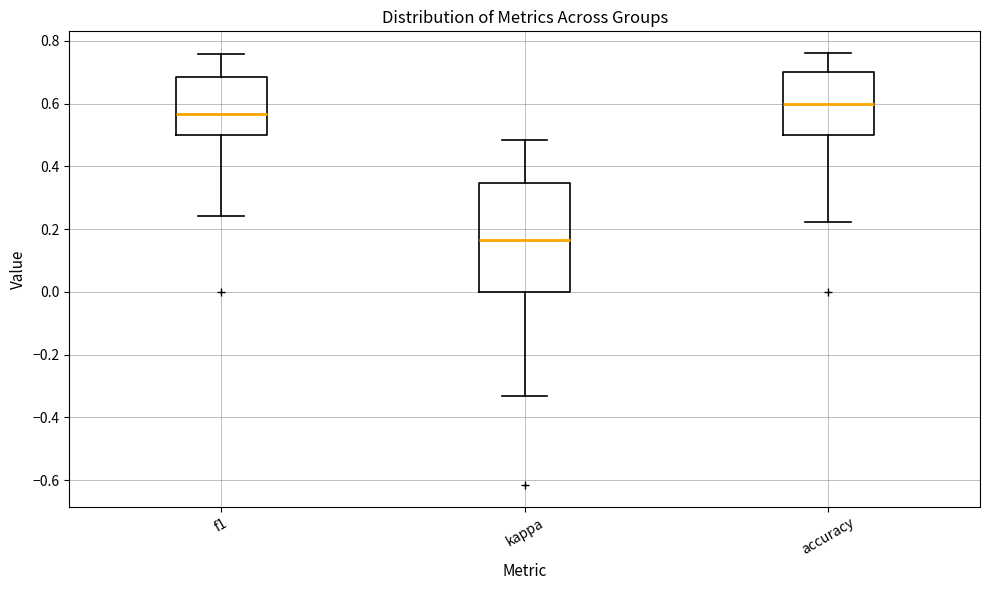

Comparing the boxes themselves (not the whiskers), which one is the tallest?

kappa